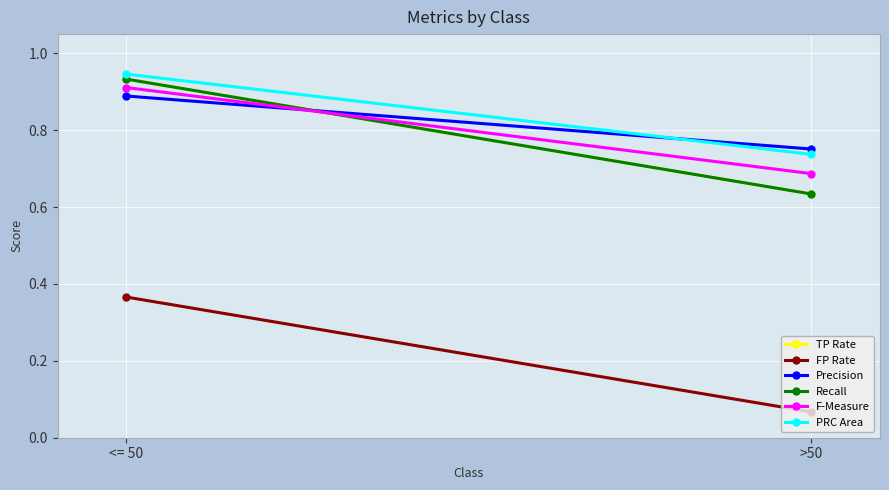

Which category has the highest value across all series?

<= 50